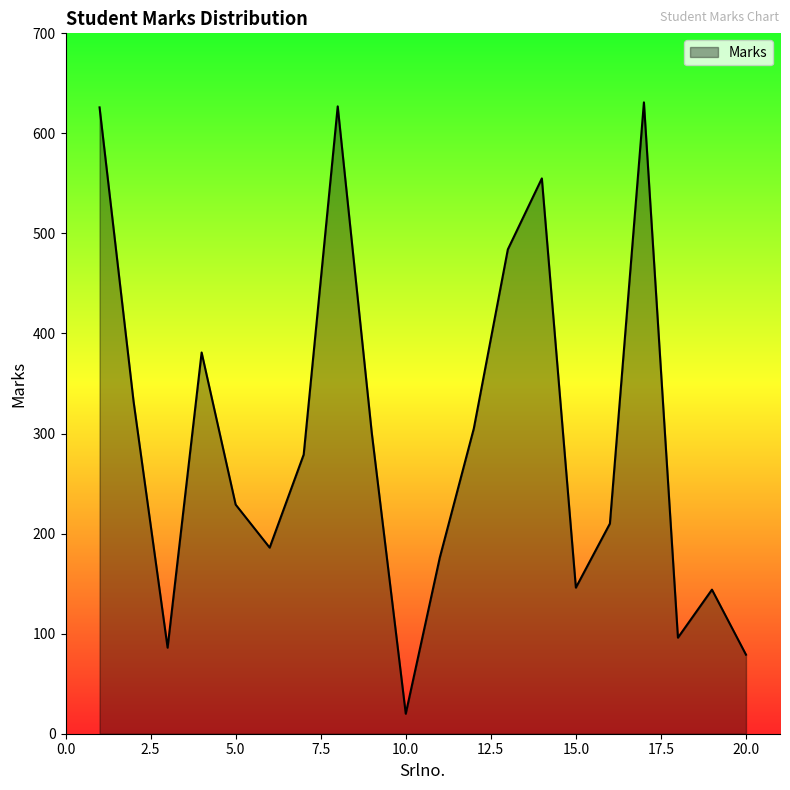

What is the difference between the maximum and minimum values?

611